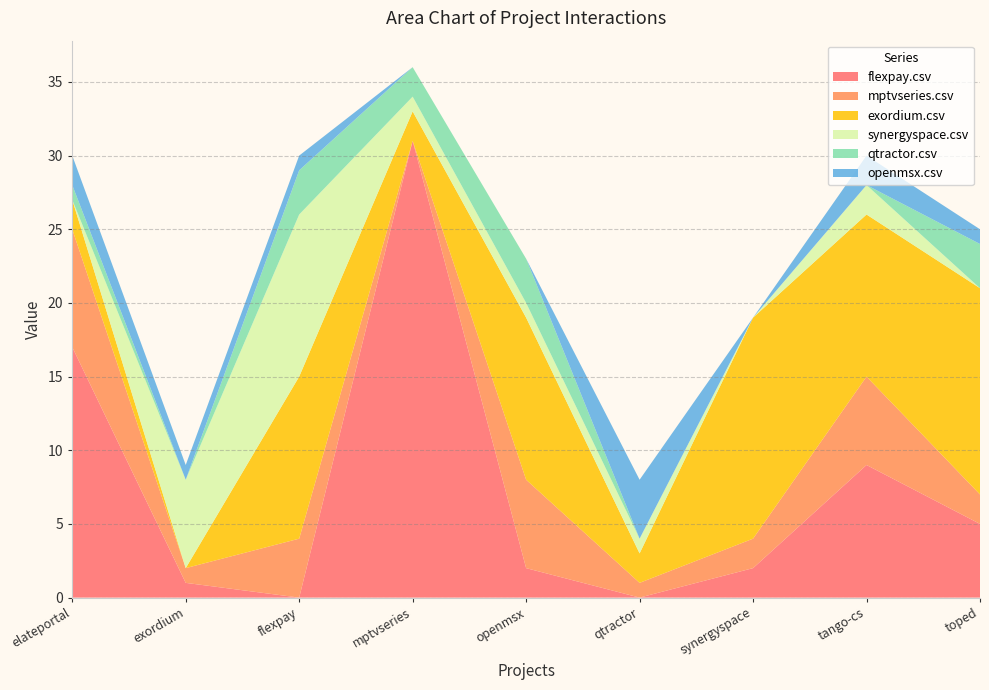

Reading left to right, transcribe all the data shown in this chart.

flexpay.csv: elateportal.csv=17	exordium.csv=1	flexpay.csv=0	mptvseries.csv=31	openmsx.csv=2	qtractor.csv=0	synergyspace.csv=2	tango-cs.csv=9	toped.csv=5
mptvseries.csv: elateportal.csv=8	exordium.csv=1	flexpay.csv=4	mptvseries.csv=0	openmsx.csv=6	qtractor.csv=1	synergyspace.csv=2	tango-cs.csv=6	toped.csv=2
exordium.csv: elateportal.csv=2	exordium.csv=0	flexpay.csv=11	mptvseries.csv=2	openmsx.csv=11	qtractor.csv=2	synergyspace.csv=15	tango-cs.csv=11	toped.csv=14
synergyspace.csv: elateportal.csv=0	exordium.csv=6	flexpay.csv=11	mptvseries.csv=1	openmsx.csv=1	qtractor.csv=1	synergyspace.csv=0	tango-cs.csv=2	toped.csv=0
qtractor.csv: elateportal.csv=1	exordium.csv=0	flexpay.csv=3	mptvseries.csv=2	openmsx.csv=3	qtractor.csv=0	synergyspace.csv=0	tango-cs.csv=0	toped.csv=3
openmsx.csv: elateportal.csv=2	exordium.csv=1	flexpay.csv=1	mptvseries.csv=0	openmsx.csv=0	qtractor.csv=4	synergyspace.csv=0	tango-cs.csv=2	toped.csv=1